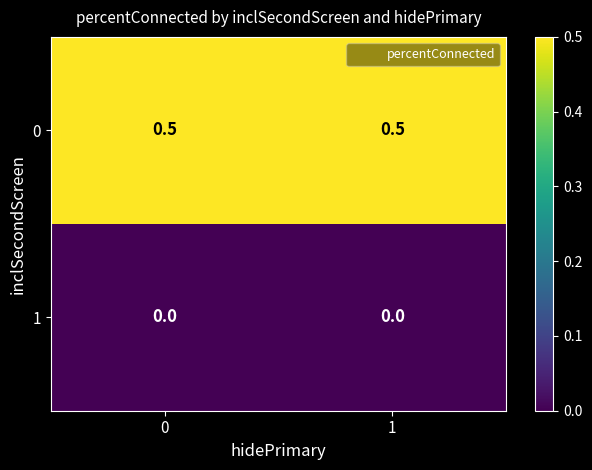

How many data points does each series have?

2